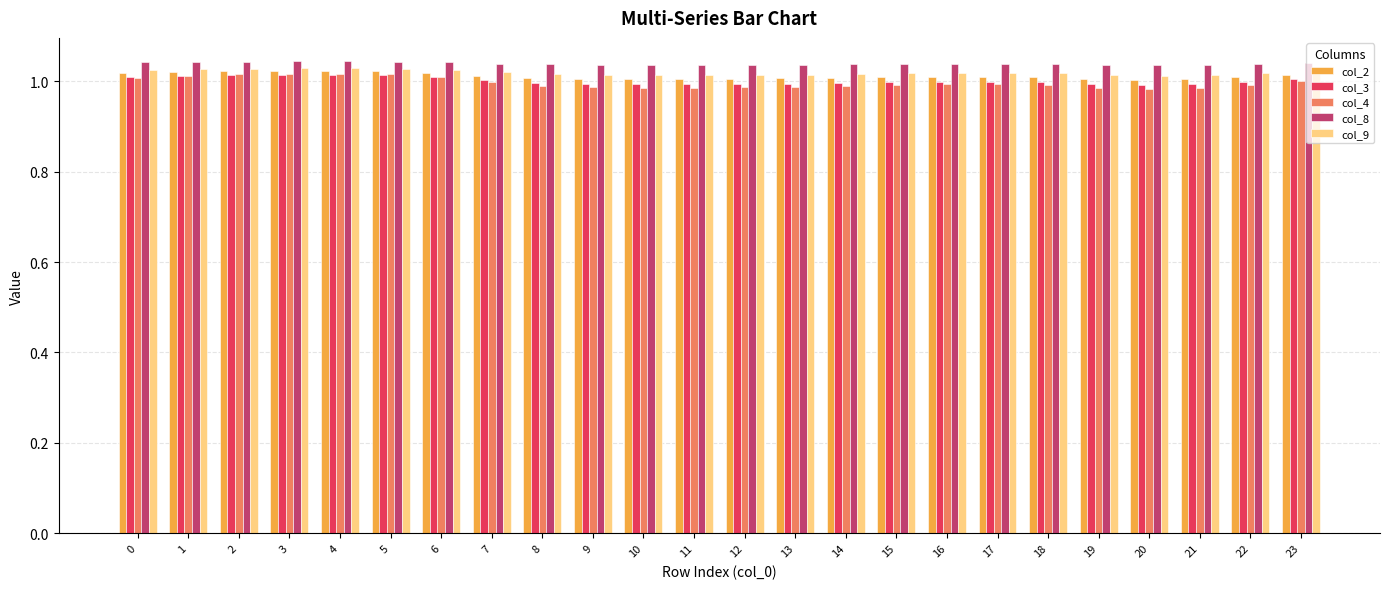

Between 6 and 8, which series saw the biggest shift?

col_4